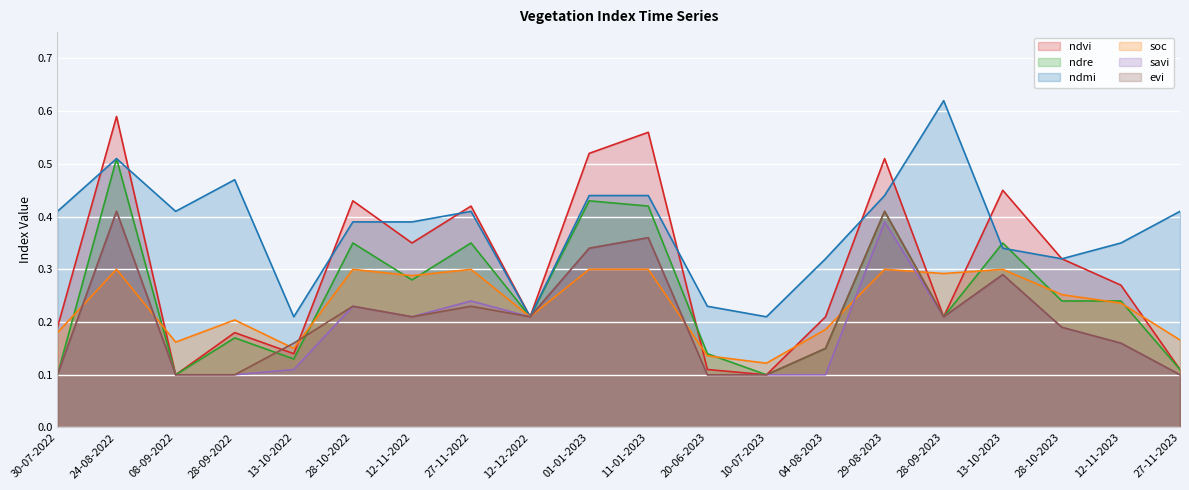

Reading left to right, transcribe all the data shown in this chart.

ndvi: 0.2	0.6	0.1	0.2	0.1	0.4	0.3	0.4	0.2	0.5	0.6	0.1	0.1	0.2	0.5	0.2	0.5	0.3	0.3	0.1
ndre: 0.1	0.5	0.1	0.2	0.1	0.3	0.3	0.3	0.2	0.4	0.4	0.1	0.1	0.1	0.4	0.2	0.3	0.2	0.2	0.1
ndmi: 0.4	0.5	0.4	0.5	0.2	0.4	0.4	0.4	0.2	0.4	0.4	0.2	0.2	0.3	0.4	0.6	0.3	0.3	0.3	0.4
soc: 0.2	0.3	0.2	0.2	0.1	0.3	0.3	0.3	0.2	0.3	0.3	0.1	0.1	0.2	0.3	0.3	0.3	0.3	0.2	0.2
savi: 0.1	0.4	0.1	0.1	0.1	0.2	0.2	0.2	0.2	0.3	0.4	0.1	0.1	0.1	0.4	0.2	0.3	0.2	0.2	0.1
evi: 0.1	0.4	0.1	0.1	0.2	0.2	0.2	0.2	0.2	0.3	0.4	0.1	0.1	0.1	0.4	0.2	0.3	0.2	0.2	0.1